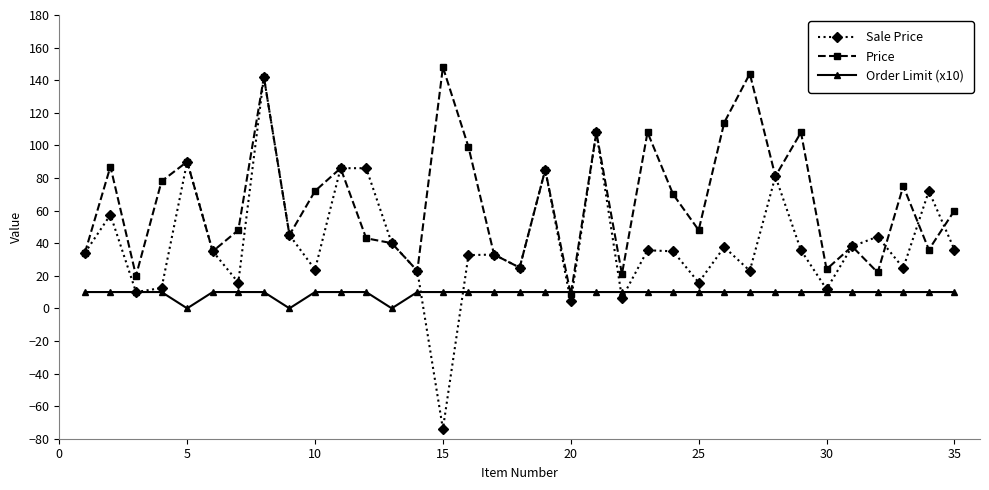

What are all the series names shown in the legend?

Sale Price, Price, Order Limit (x10)